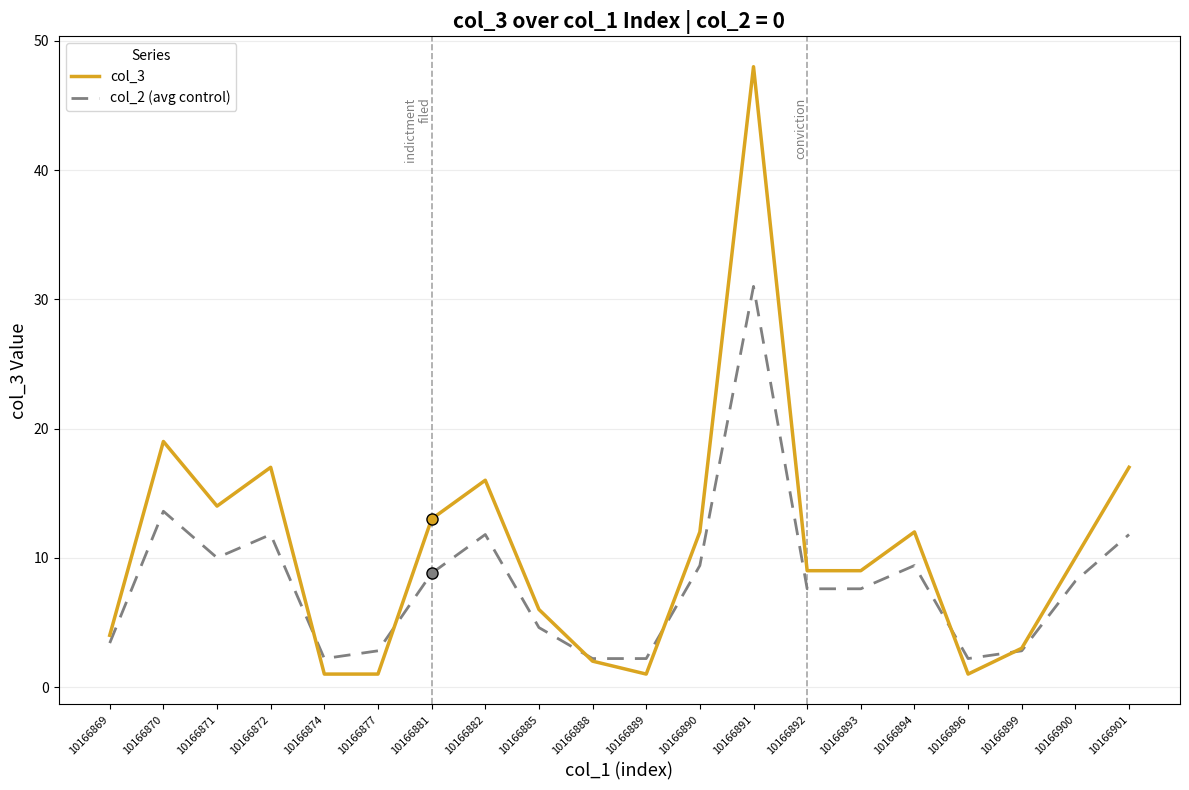

What is the sum of the col_3 values at 10166889 and 10166874?

2.0